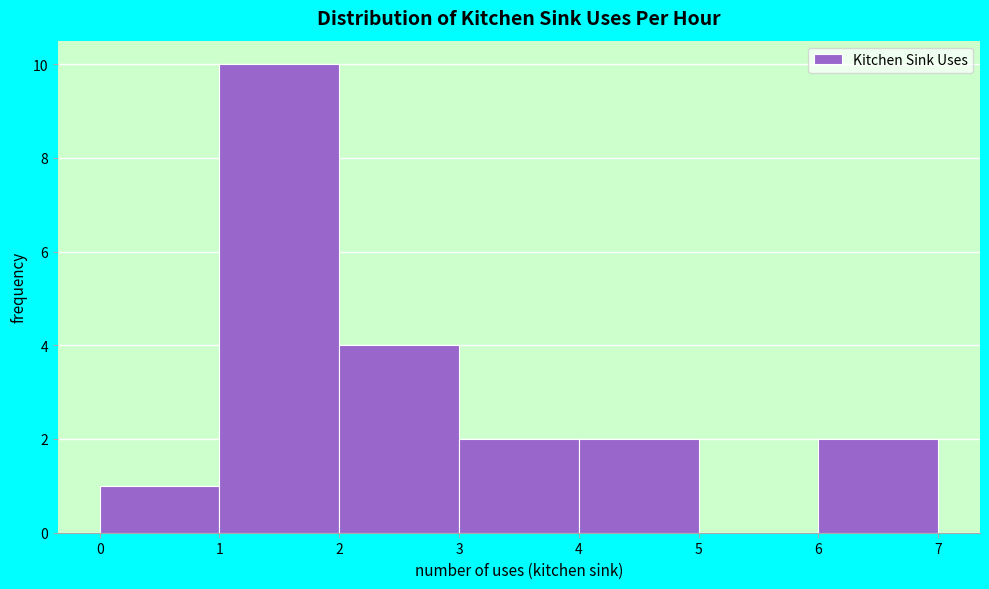

Over which range of the x-axis is the bar tallest?

1 to 2